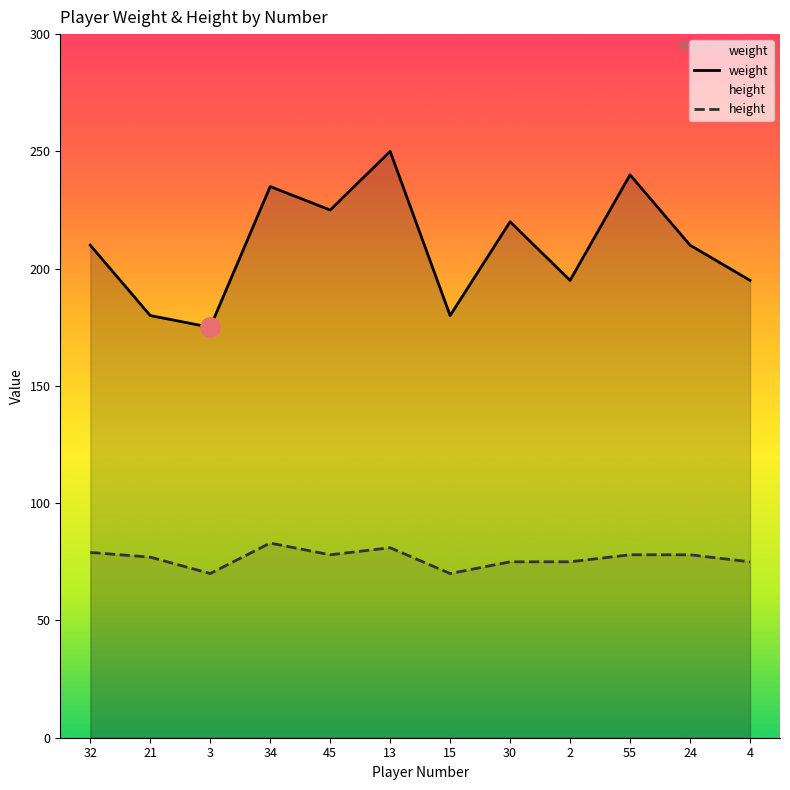

Does the chart display data point markers on the line(s)?

No